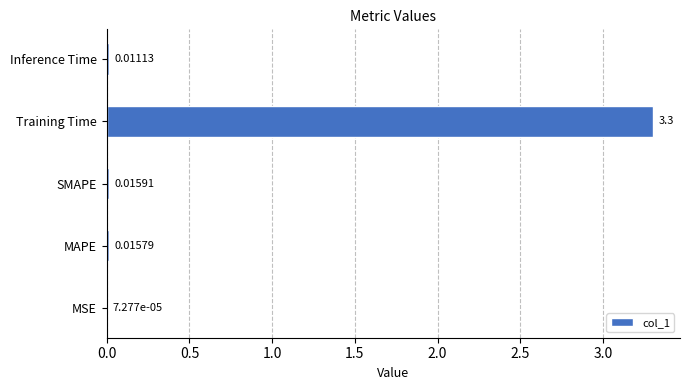

At which category does the chart reach its peak across all series?

Training Time